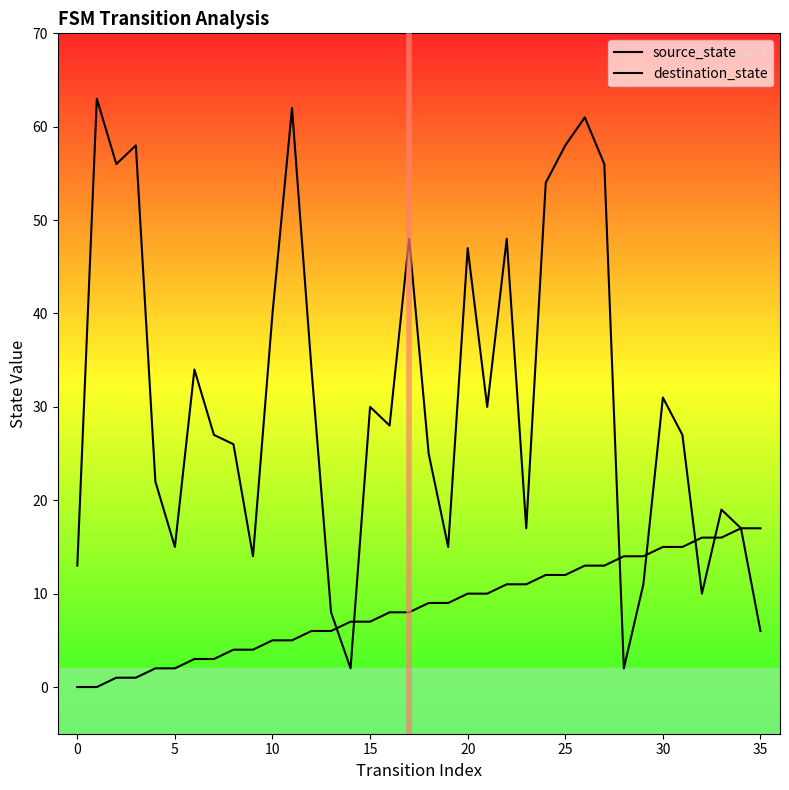

What is the maximum value for destination_state?

63